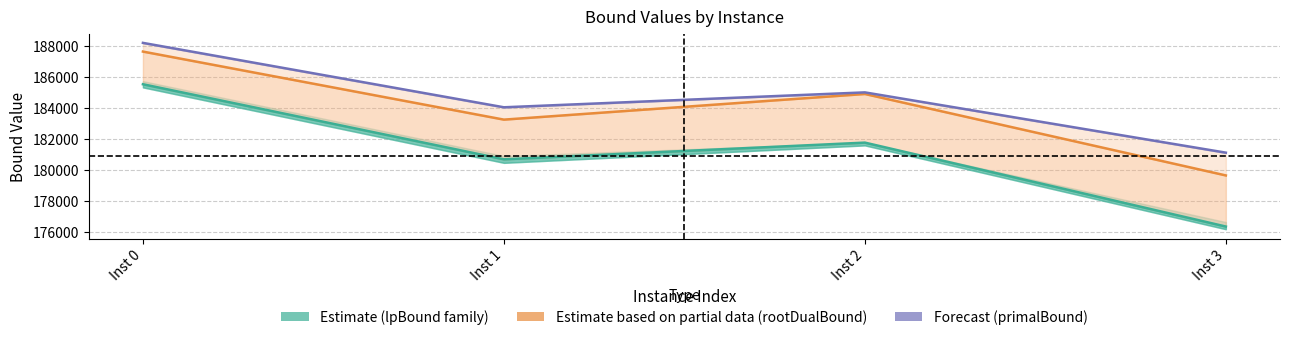

Read the primalBound (centre) value at Inst 0.

188186.5